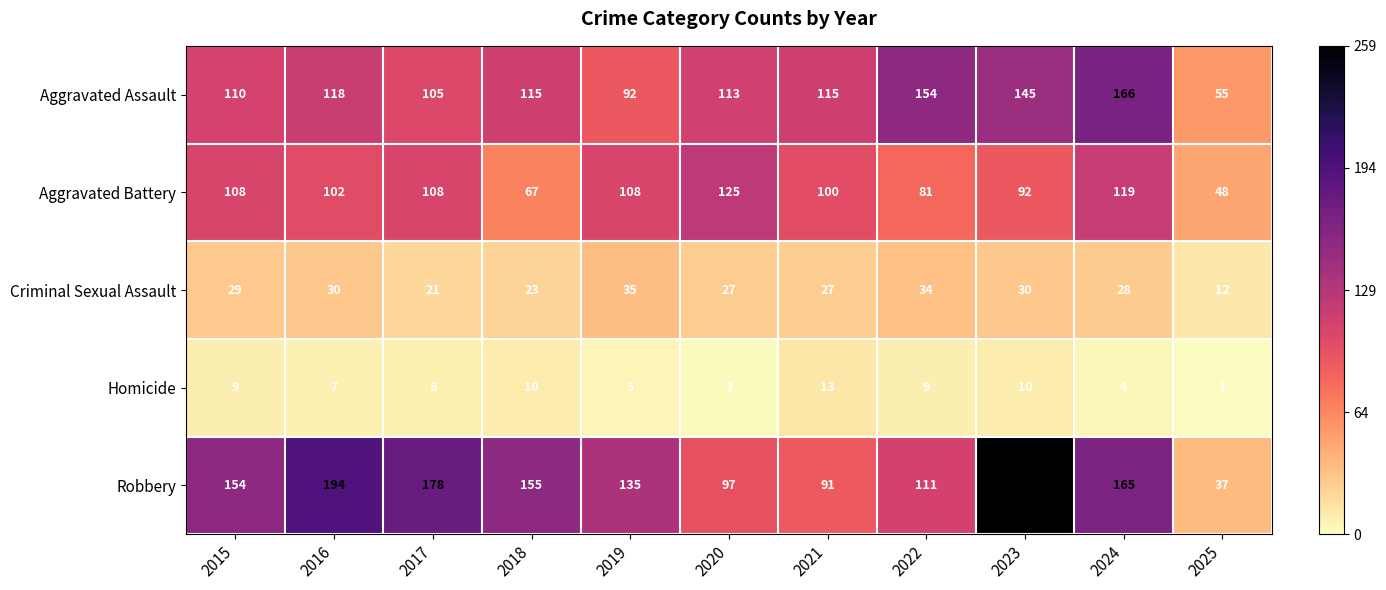

What is the sum of all Aggravated Assault values?

1288